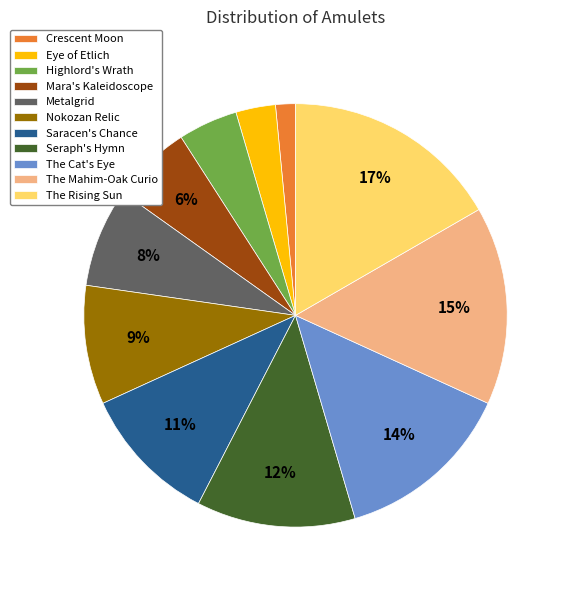

Rank the categories by value from highest to lowest.

The Rising Sun, The Mahim-Oak Curio, The Cat's Eye, Seraph's Hymn, Saracen's Chance, Nokozan Relic, Metalgrid, Mara's Kaleidoscope, Highlord's Wrath, Eye of Etlich, Crescent Moon